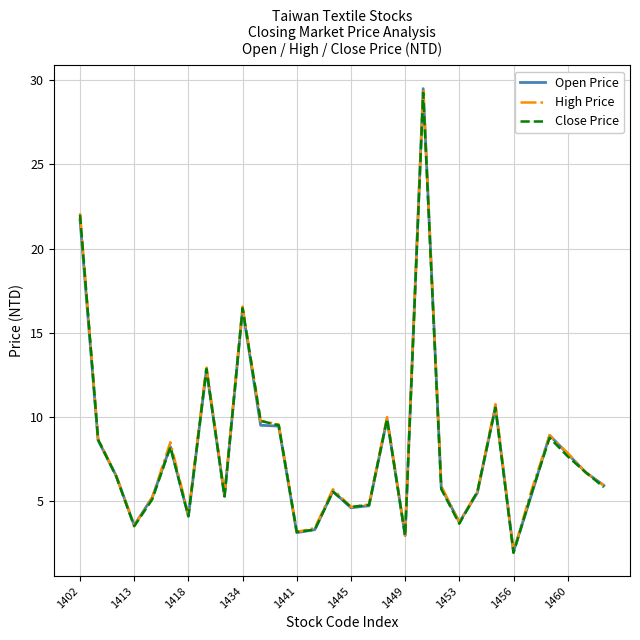

What is the maximum value shown in the chart?

29.5